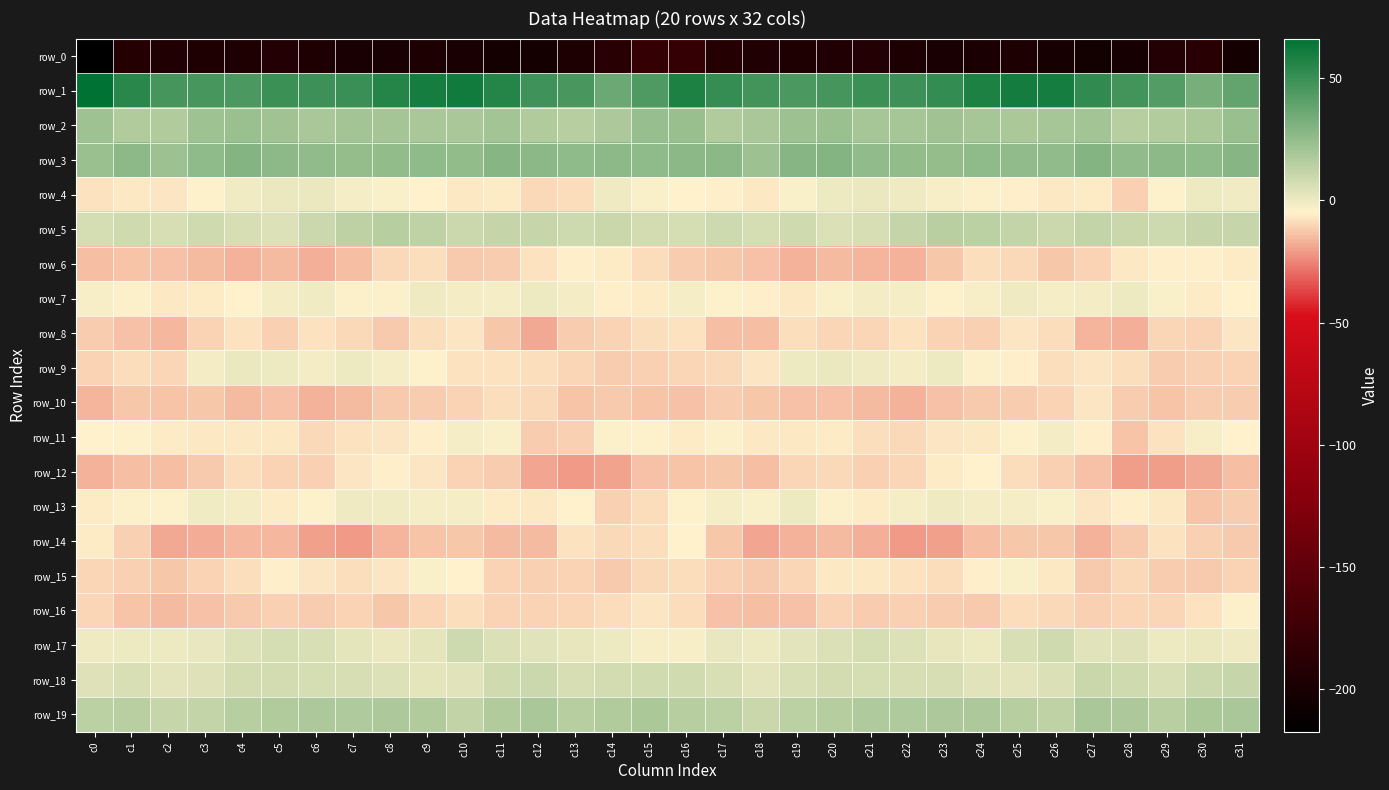

What value does the row_17 series have at c21?

6.5